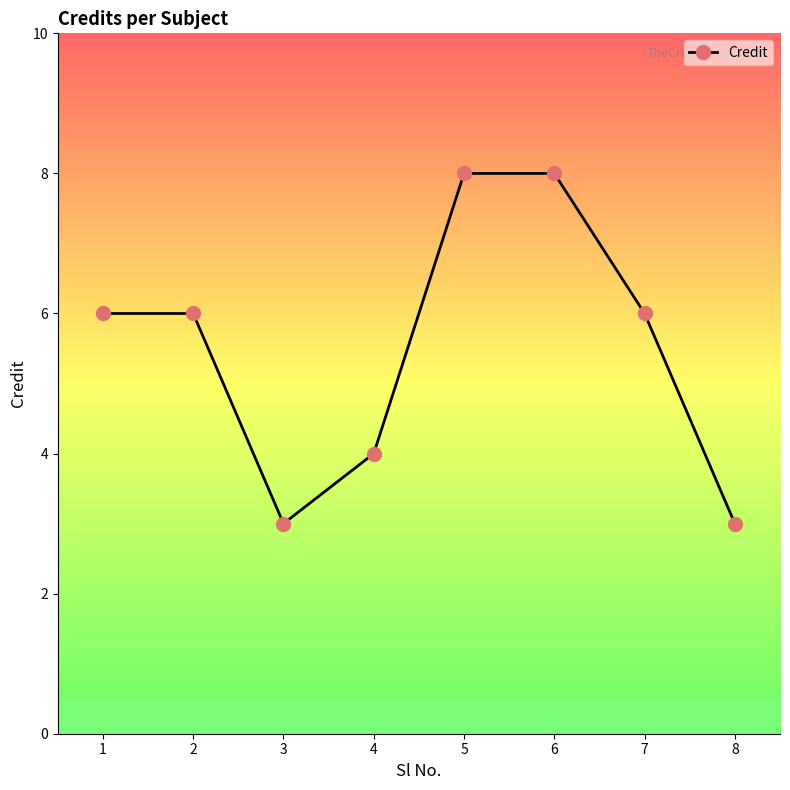

What is the value of the 5th point from the left?

8